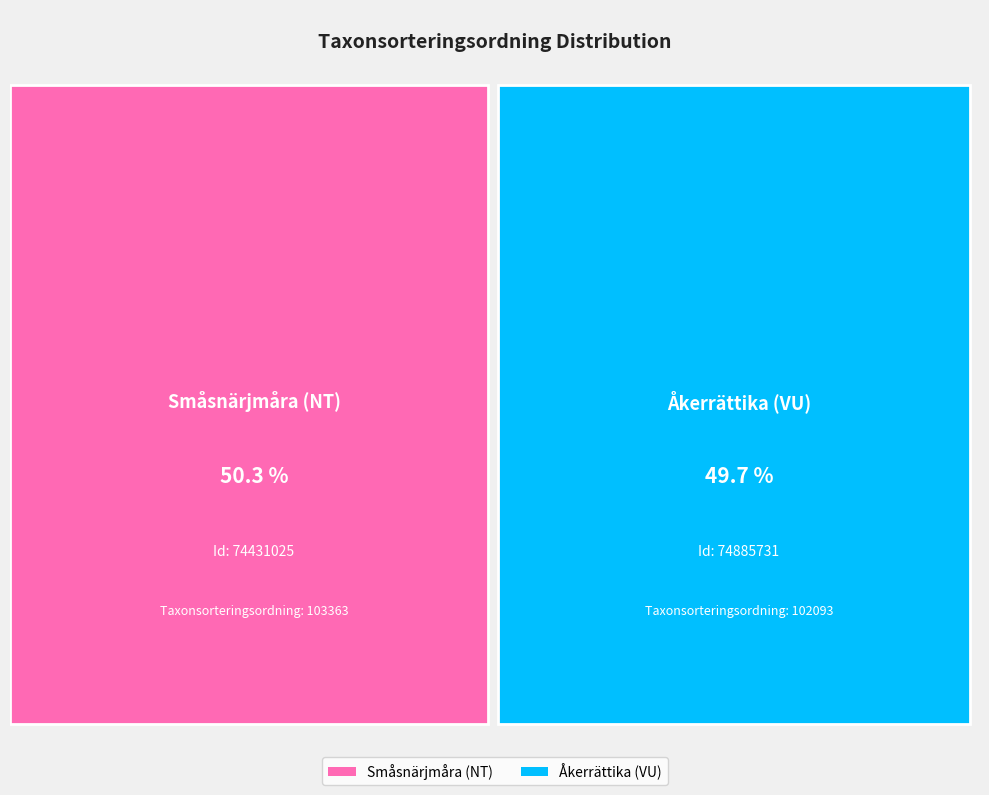

Do Småsnärjmåra (NT) and Åkerrättika (VU) together represent more than half of the pie?

Yes